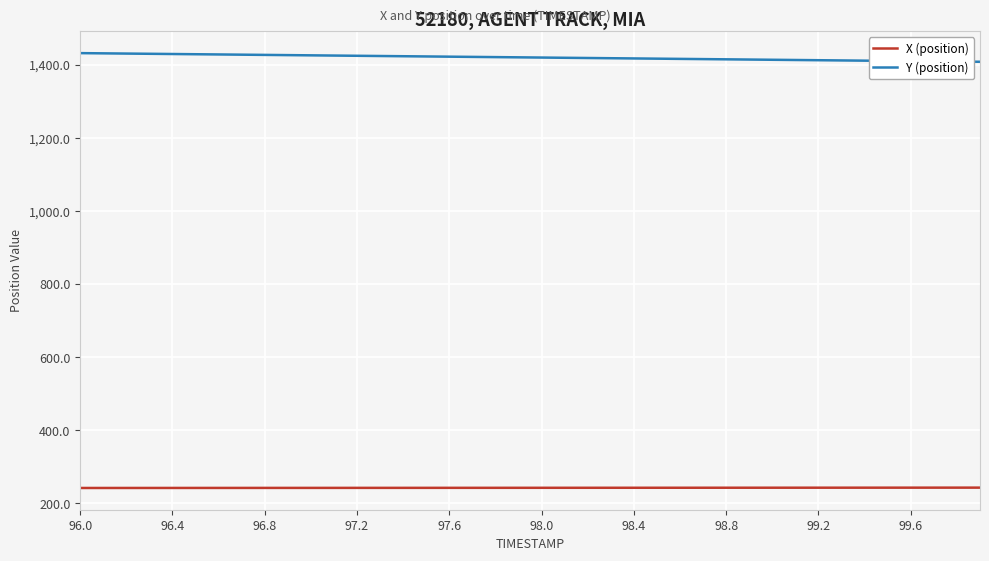

Does the chart have visible grid lines?

Yes